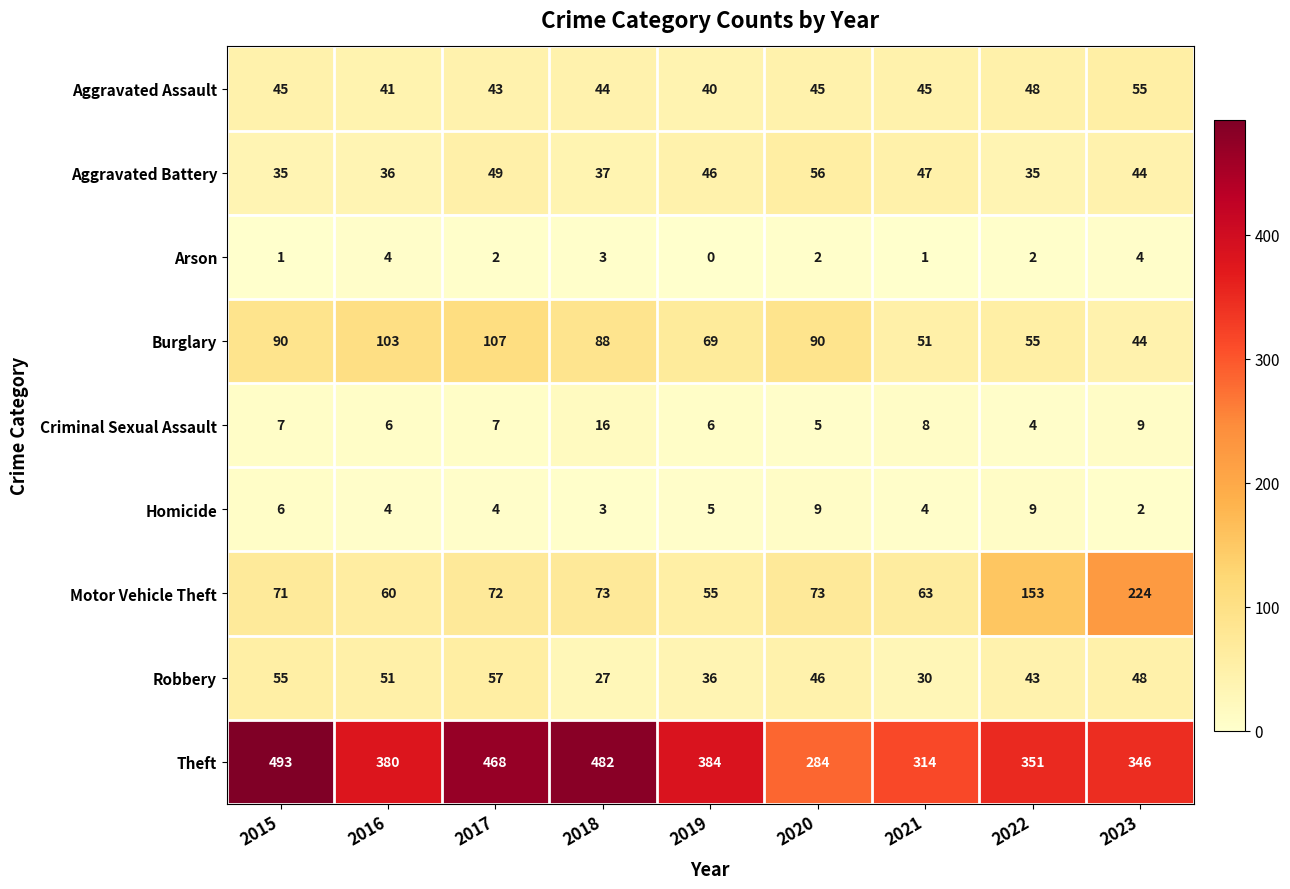

What is the maximum value for Burglary?

107